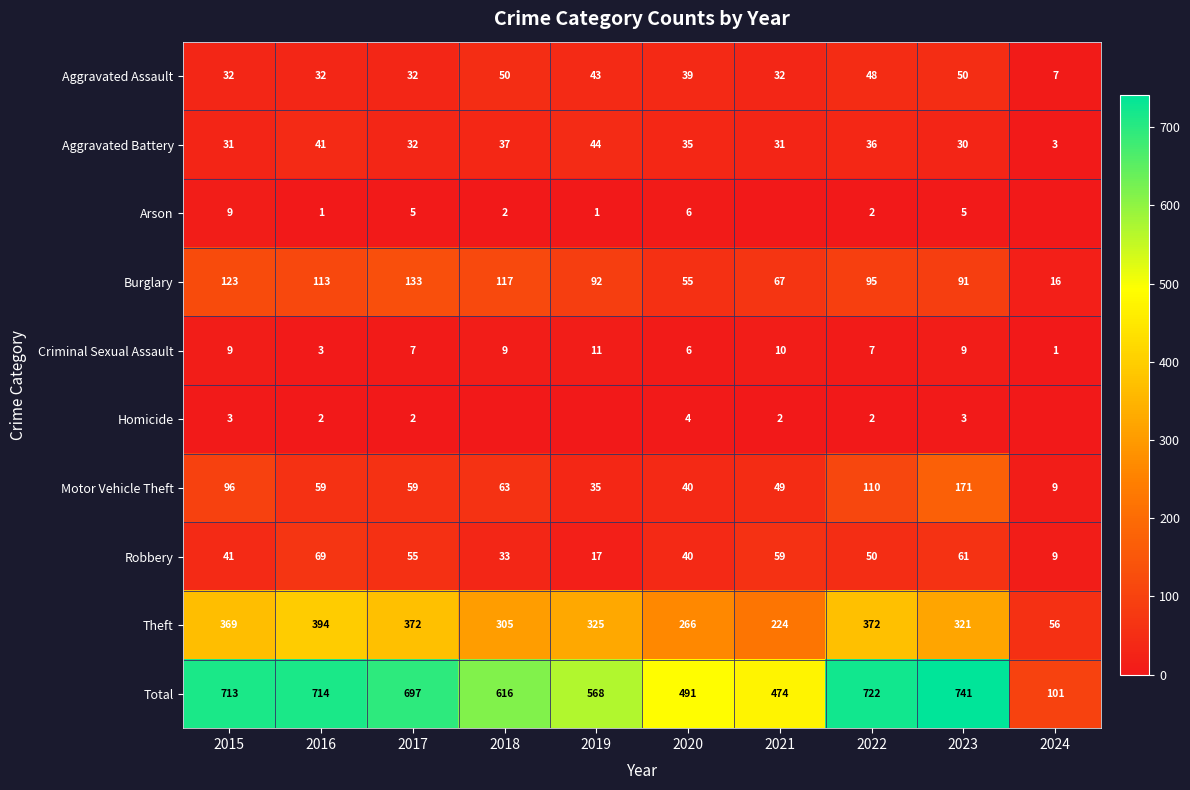

What is the difference between the highest and lowest values at 2016?

713